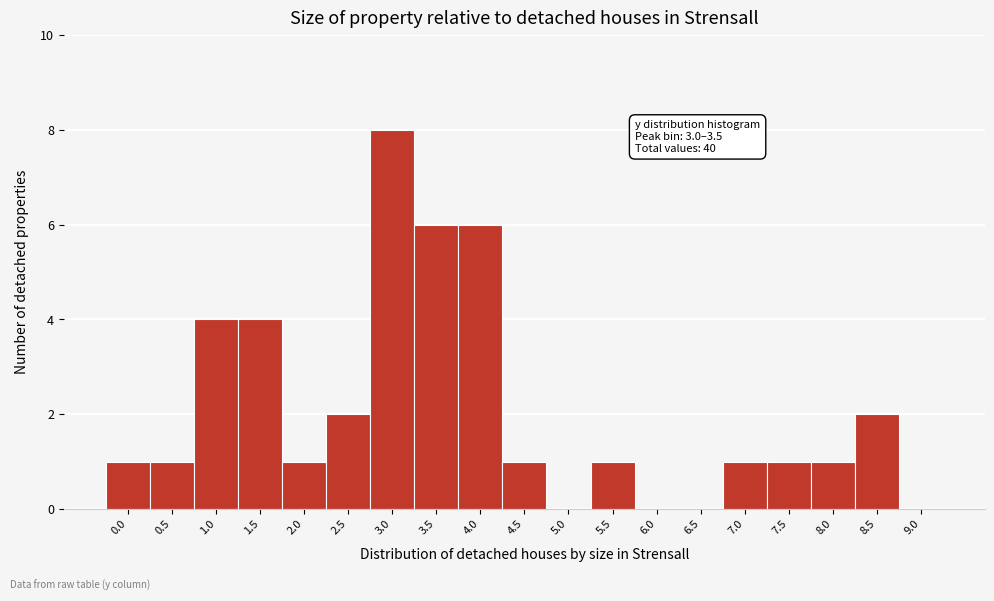

Reading left to right, transcribe all the data shown in this chart.

0.0=1	0.5=1	1.0=4	1.5=4	2.0=1	2.5=2	3.0=8	3.5=6	4.0=6	4.5=1	5.0=0	5.5=1	6.0=0	6.5=0	7.0=1	7.5=1	8.0=1	8.5=2	9.0=0